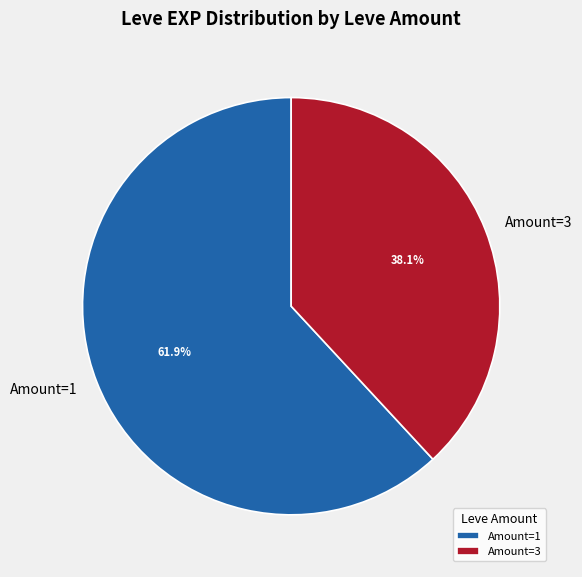

Count the number of slices in the pie.

2